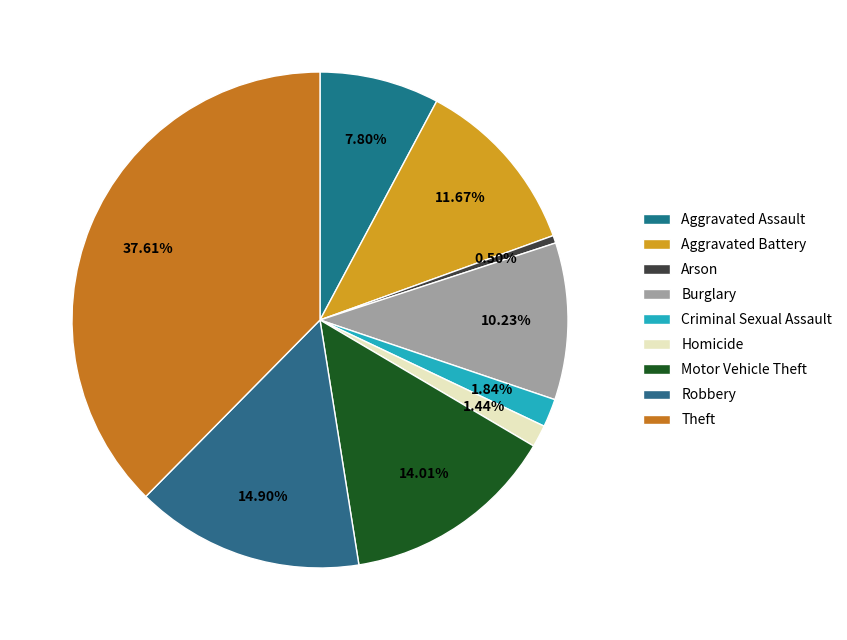

What percentage is NOT represented by Motor Vehicle Theft?

86.0%